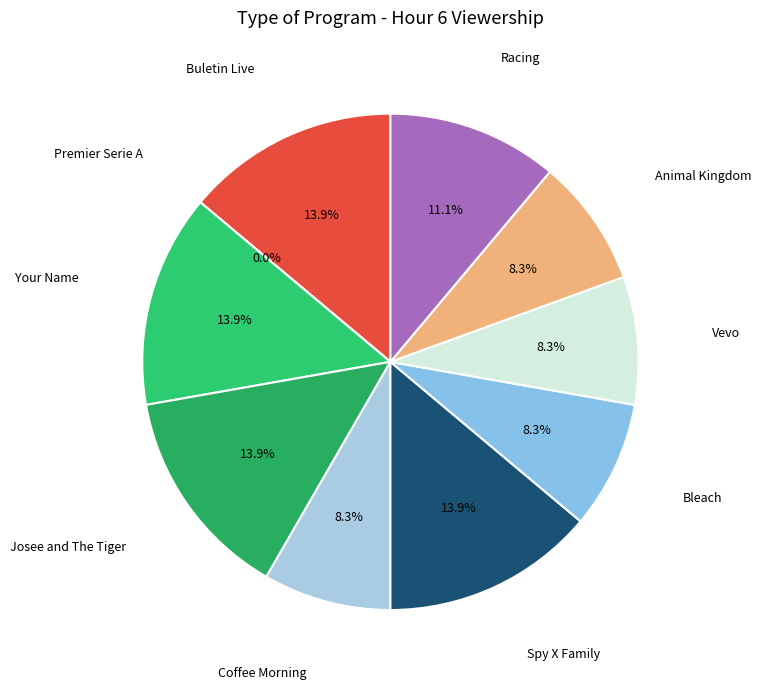

How many segments does this pie chart have?

10